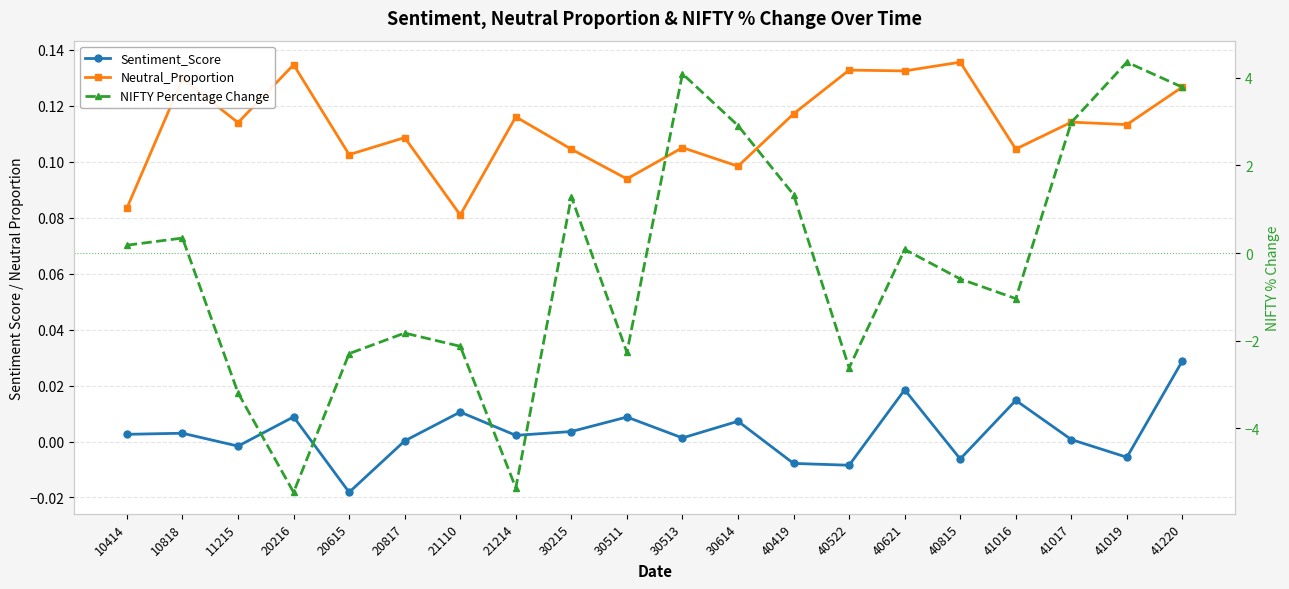

What is the difference between the second highest and second lowest values in the Neutral_Proportion series?

0.1